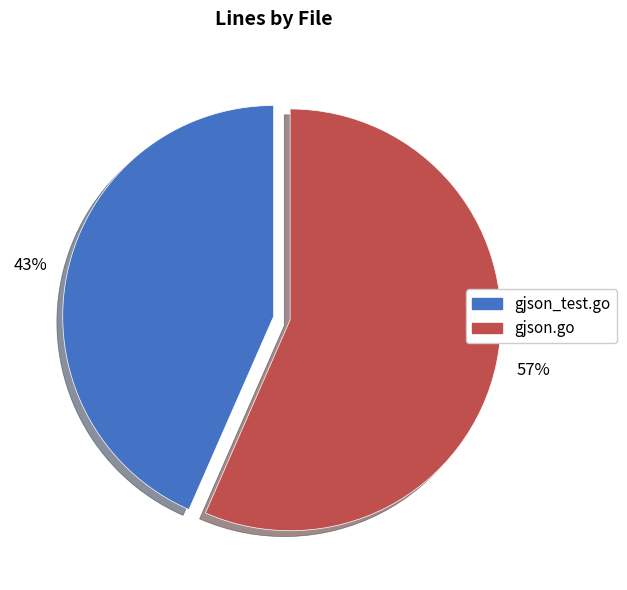

To the nearest percent, what is the combined percentage of gjson.go and gjson_test.go?

100%